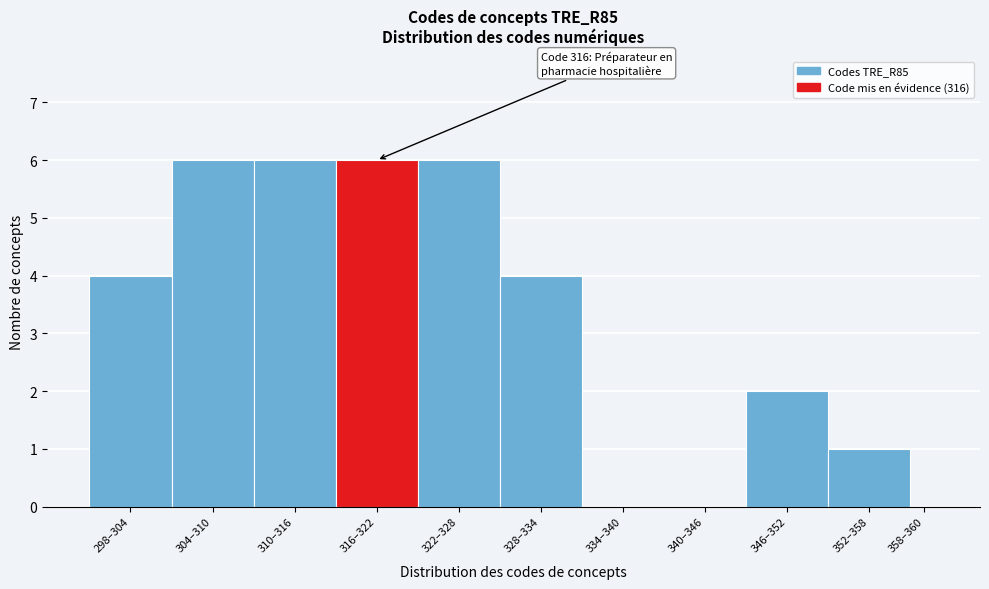

Reading left to right, extract all data points from this chart.

298–304=4	304–310=6	310–316=6	316–322=6	322–328=6	328–334=4	334–340=0	340–346=0	346–352=2	352–358=1	358–360=0